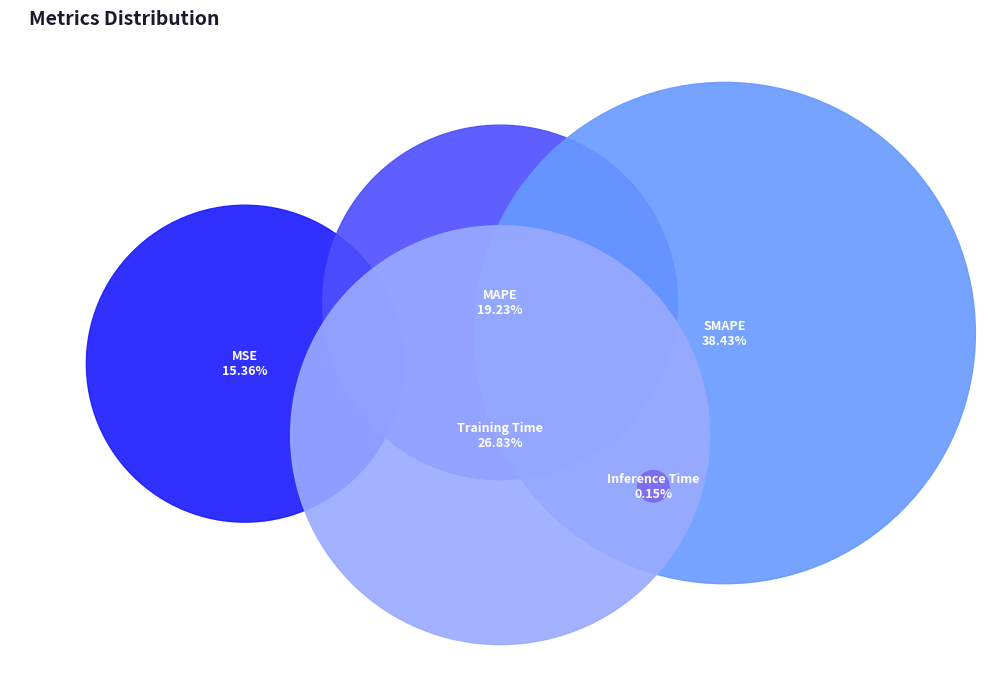

What is the smallest slice in the pie chart?

Inference Time